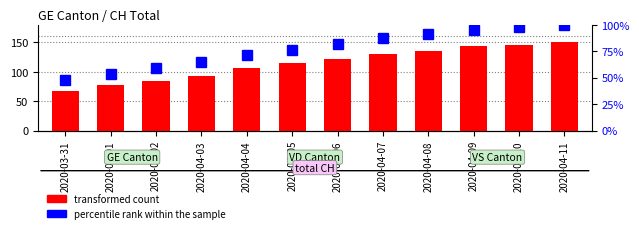

How many data points does each series have?

12